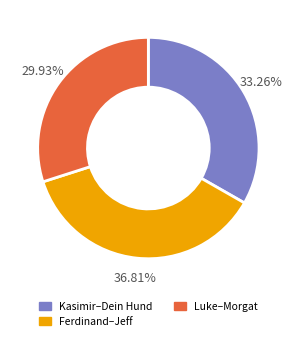

Is there any slice that represents more than half of the pie?

No